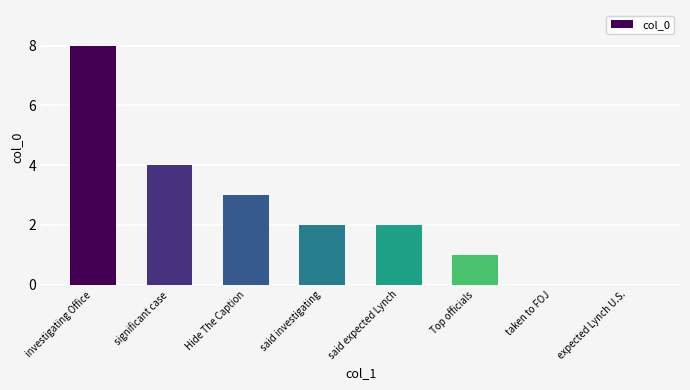

How many data points does each series have?

8